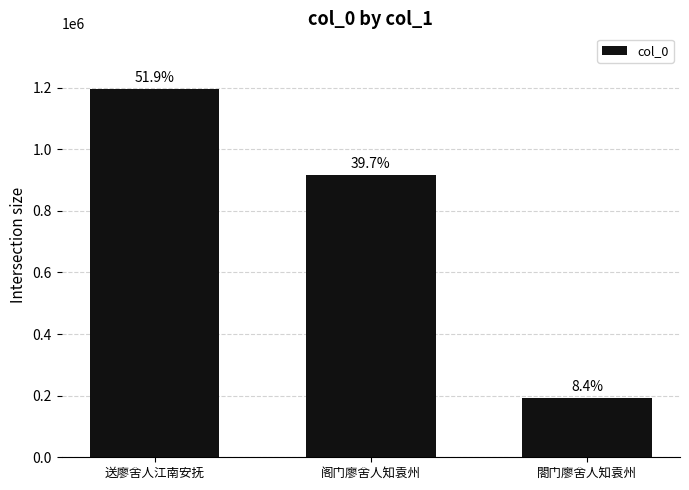

What is the approximate value at 阁门廖舍人知袁州?

916312